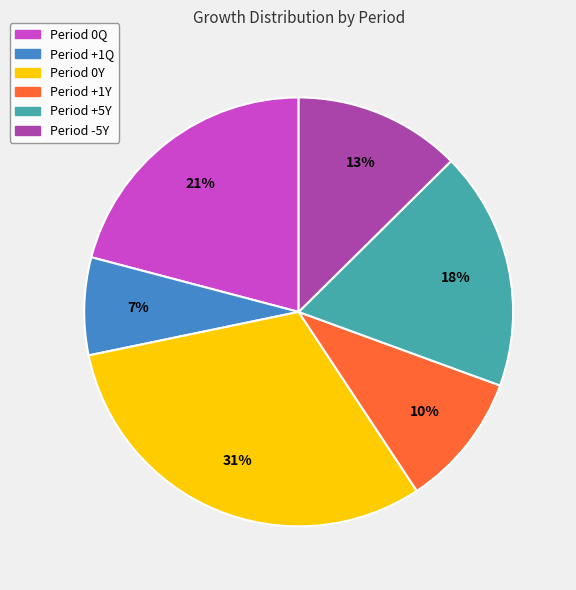

Is there a majority slice in this chart?

No